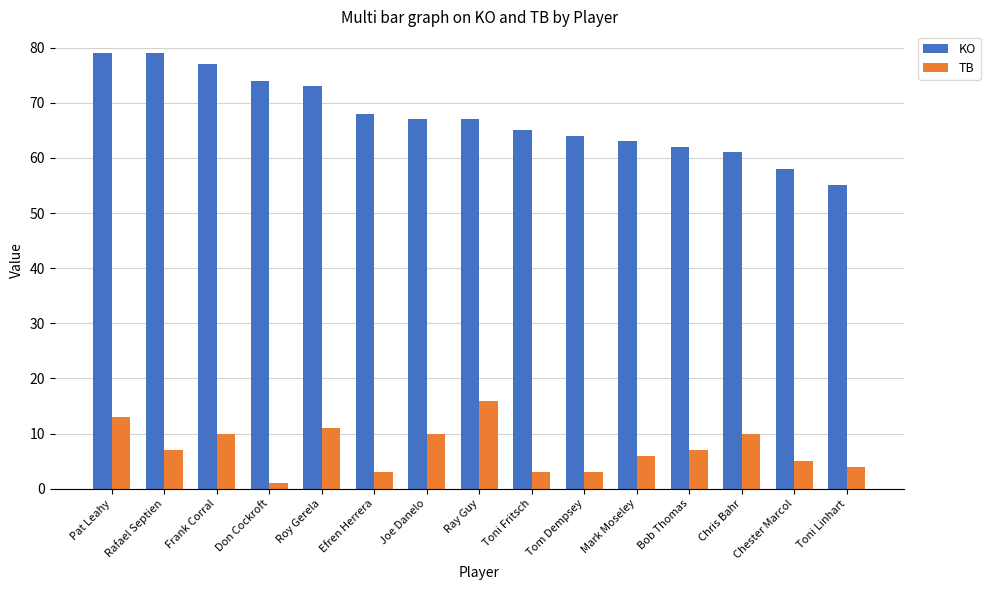

List the series in order of their overall mean, highest first.

KO, TB